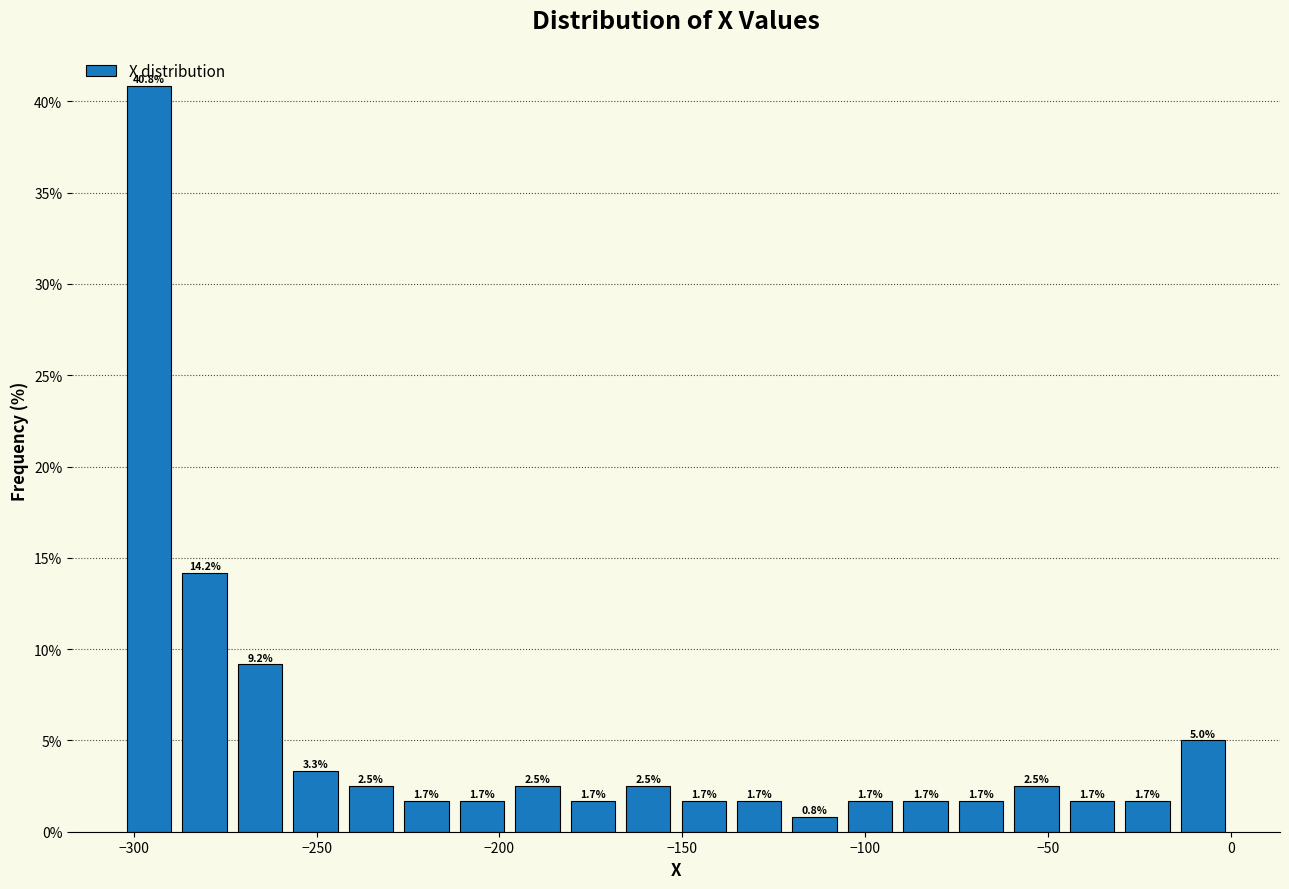

Read against the x-axis, roughly where is the centre of the tallest bar?

-295